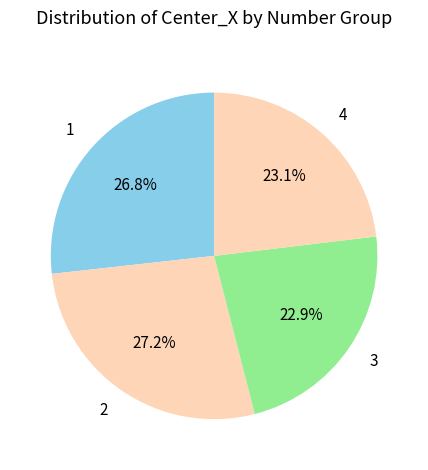

How many segments does this pie chart have?

4